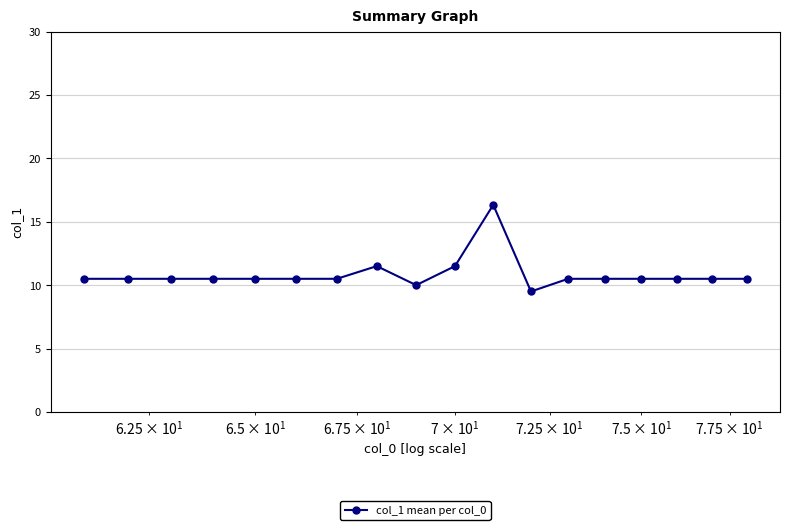

What is the value of the 10th point from the left?

11.5